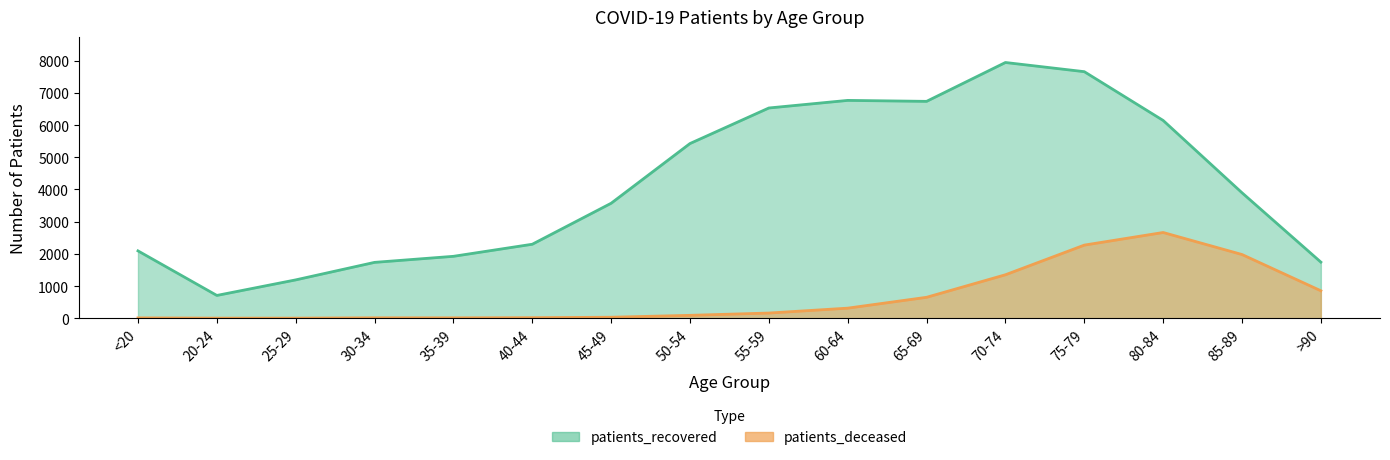

In patients_deceased, how many points are higher than both neighbors (excluding endpoints)?

2